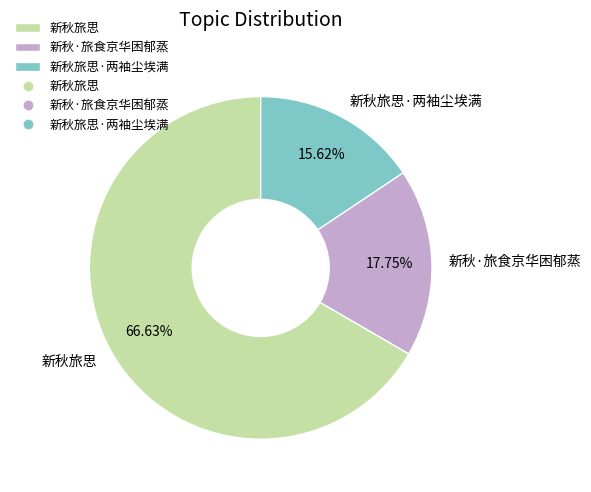

How many segments does this pie chart have?

3